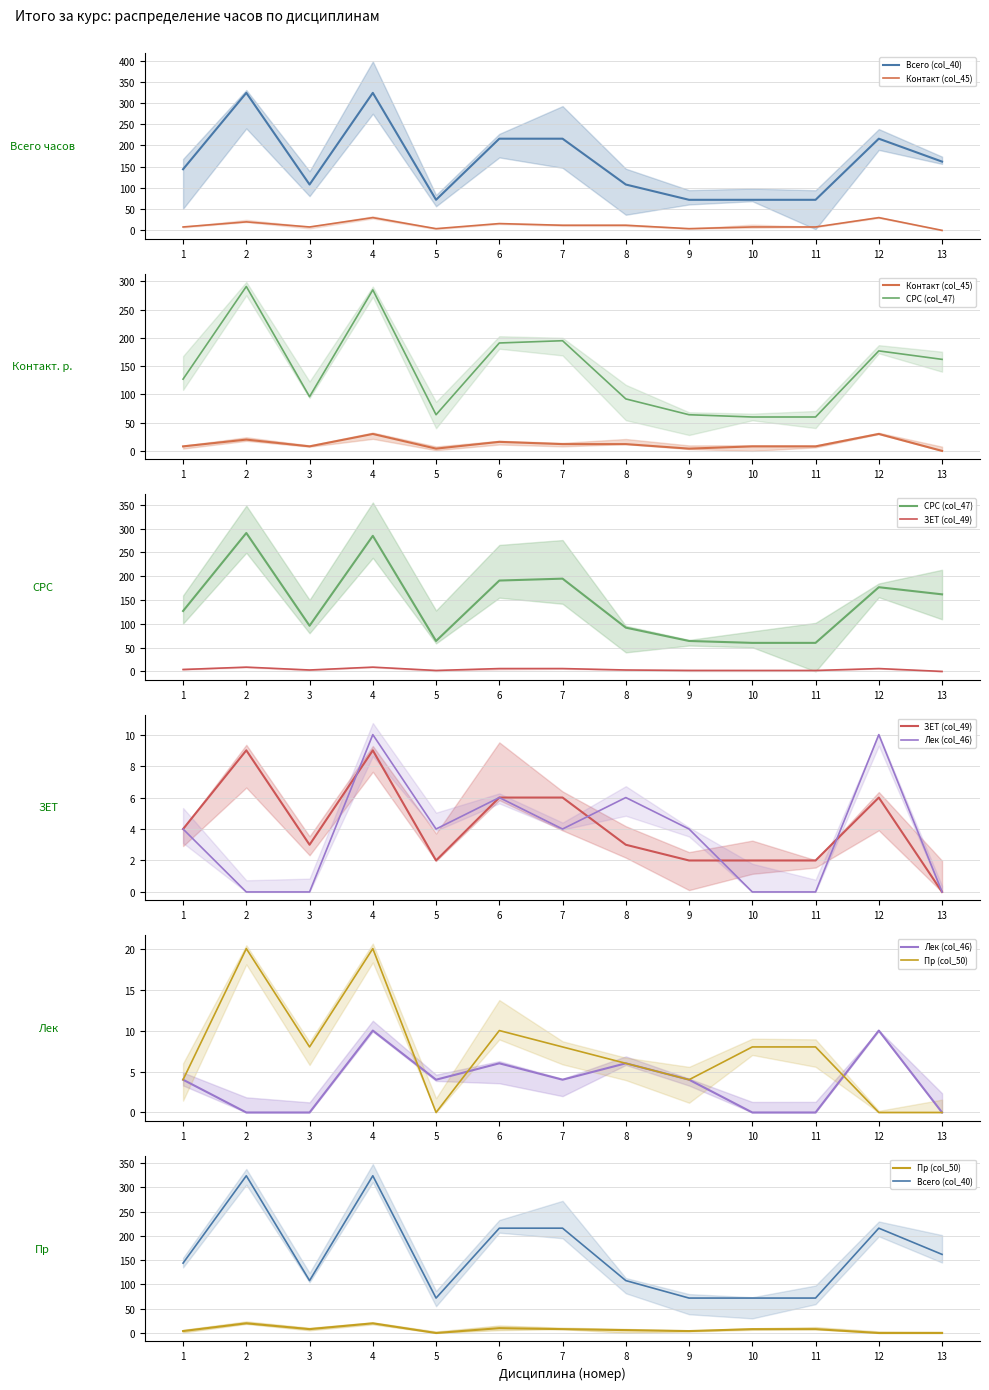

Which series has the largest total across all categories?

Всего (col_40)